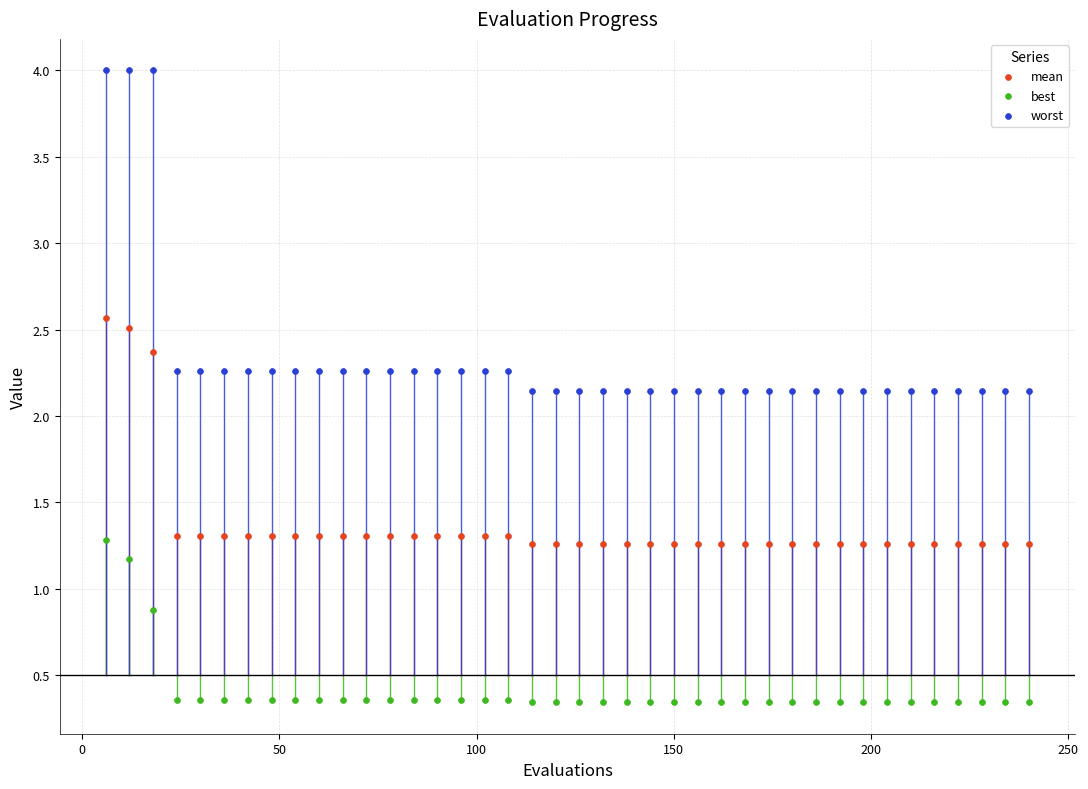

Across all data points, what is the range of X values (max minus min)?

234.0